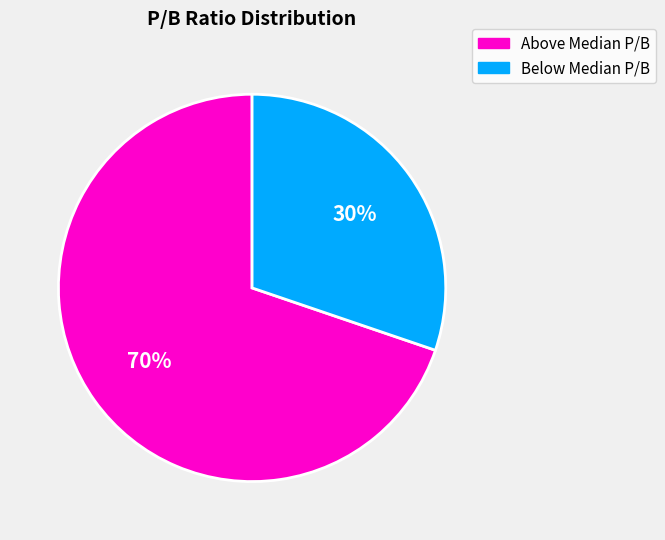

Is there any slice that represents more than half of the pie?

Yes